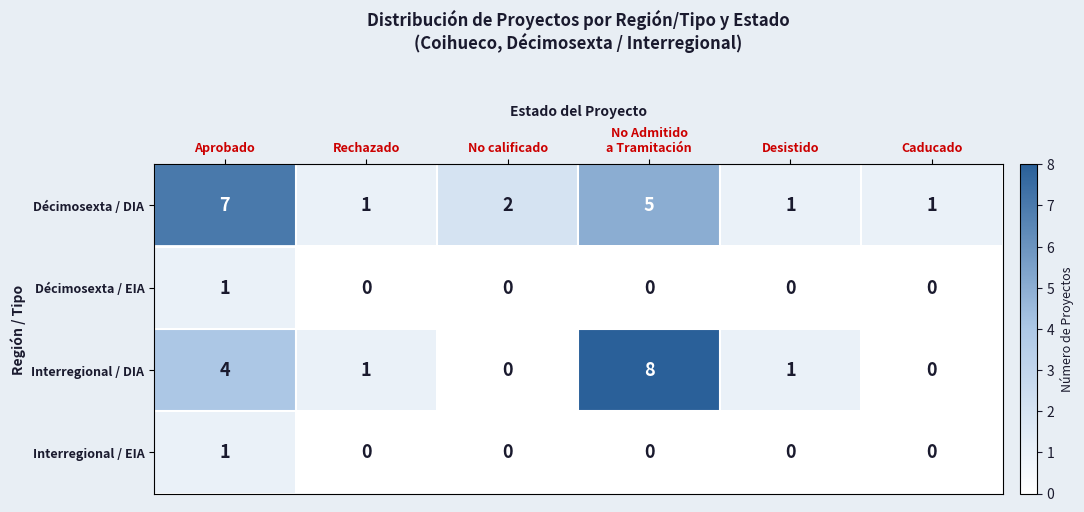

What is the greatest value displayed?

8